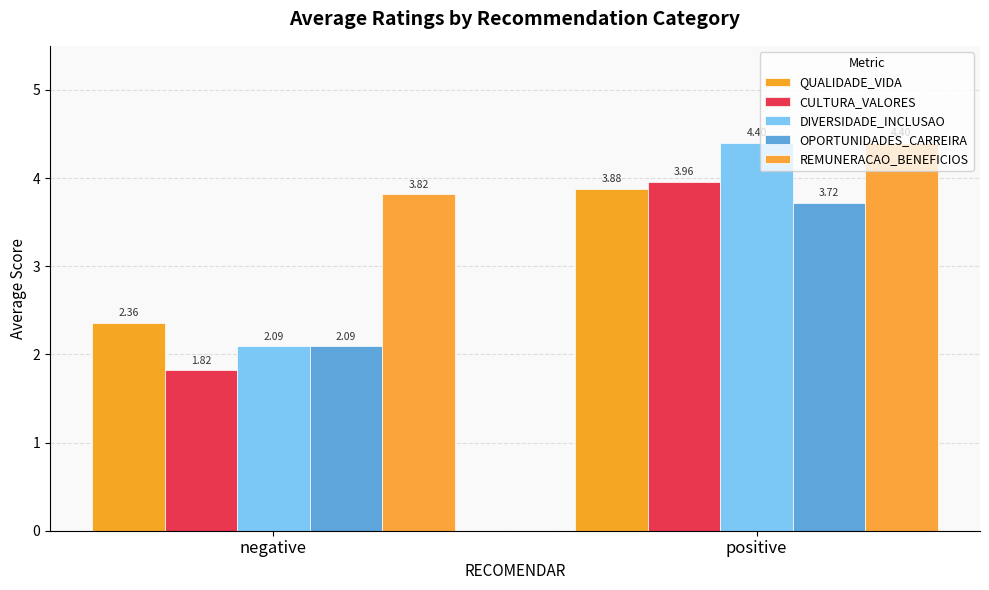

List the labels in order of REMUNERACAO_BENEFICIOS value, largest first.

positive, negative